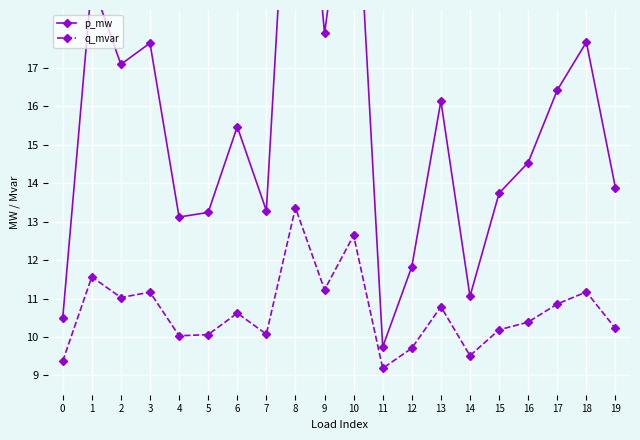

Does the chart display data point markers on the line(s)?

Yes